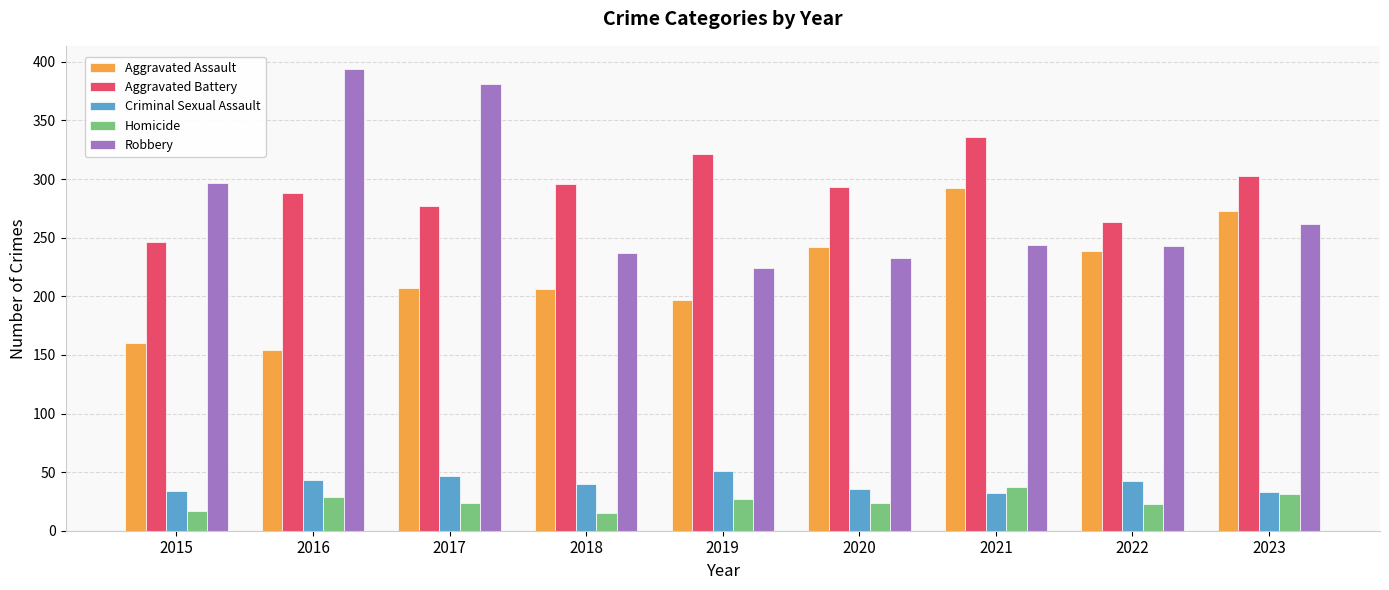

What is the lowest value of the Aggravated Battery series?

246